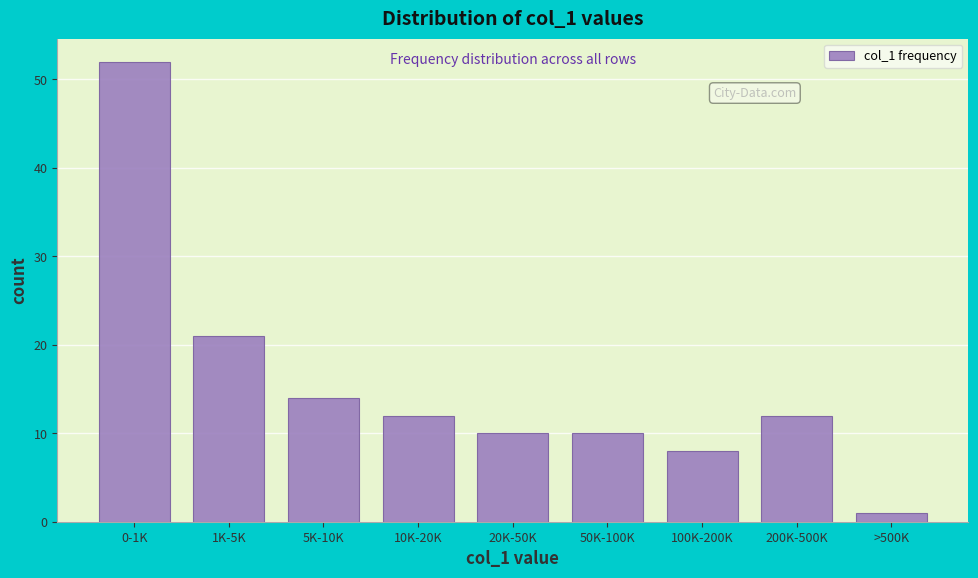

Reading right to left, extract all data points from this chart.

1	12	8	10	10	12	14	21	52